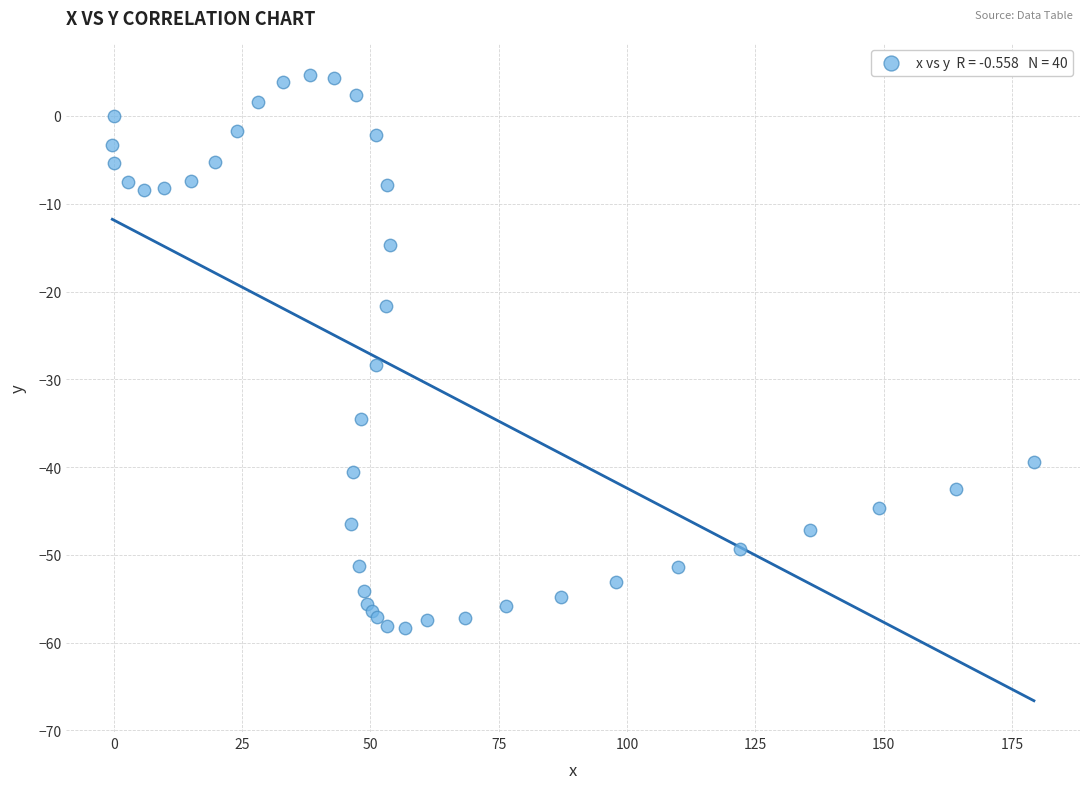

What Y value in the scatter plot is closest to -26?

-28.4